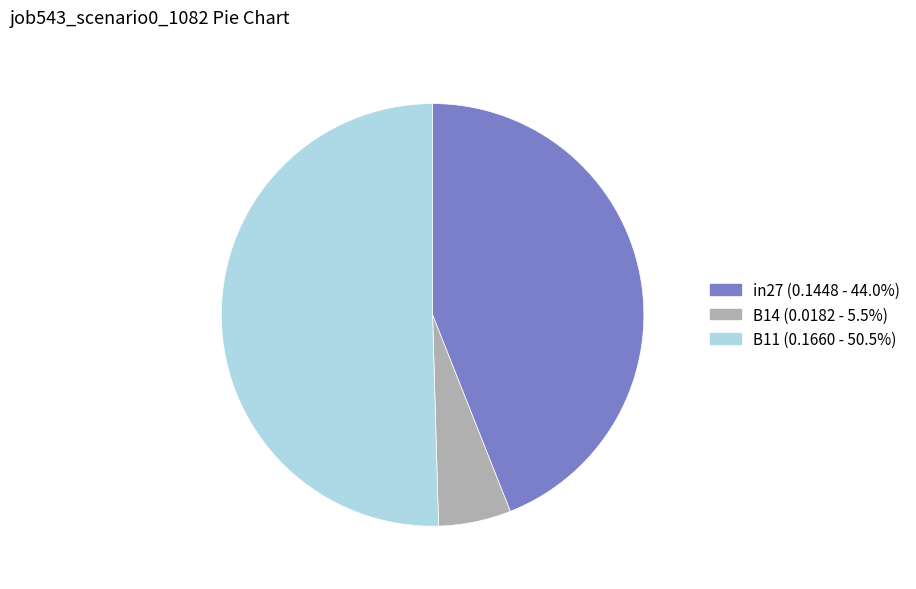

Does any single category account for the majority?

Yes